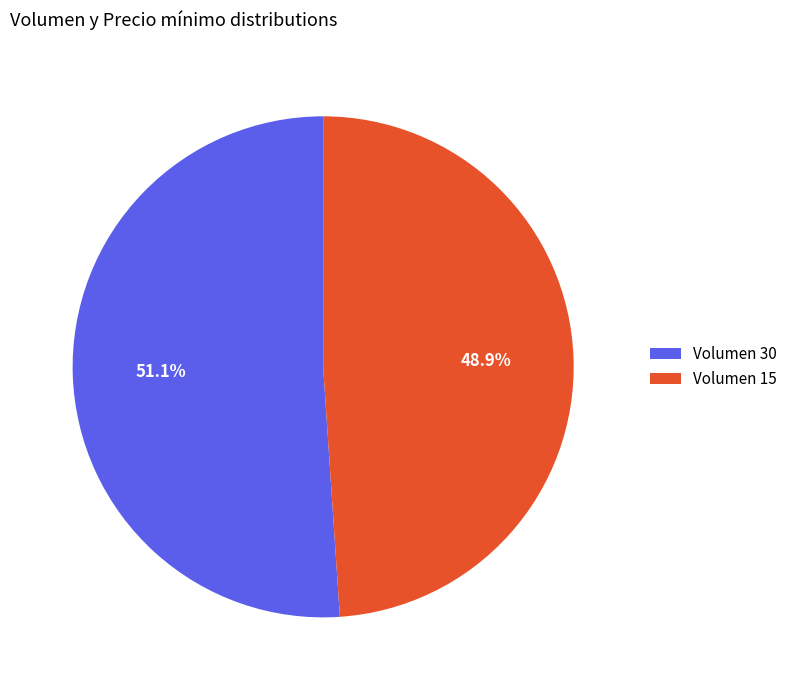

Which has a higher value, Volumen 30 or Volumen 15?

Volumen 30